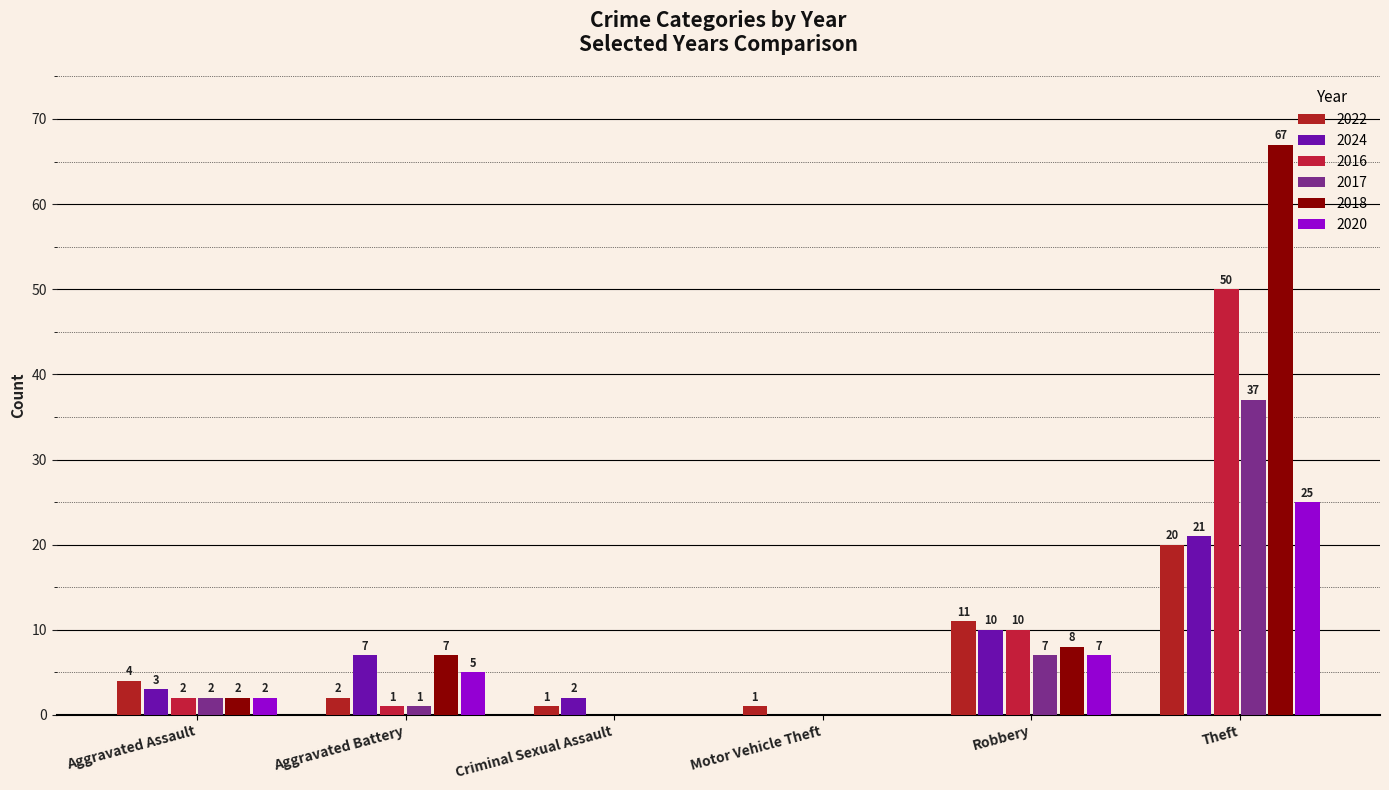

What is the sum of all 2020 values?

39